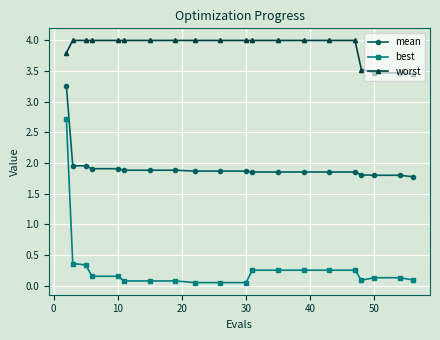

True or false: worst and best cross at least once.

False